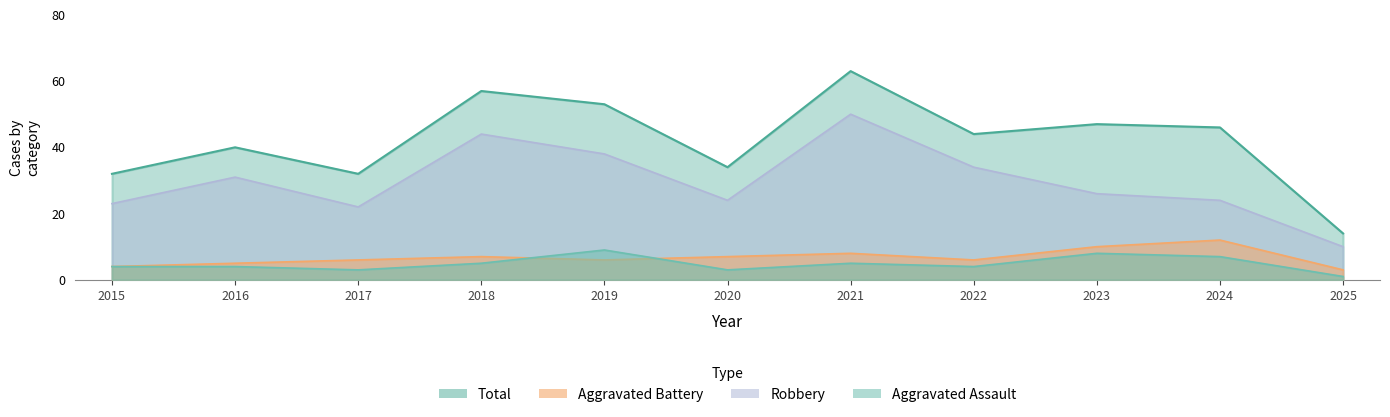

At which category is the sum across all series the highest?

2021